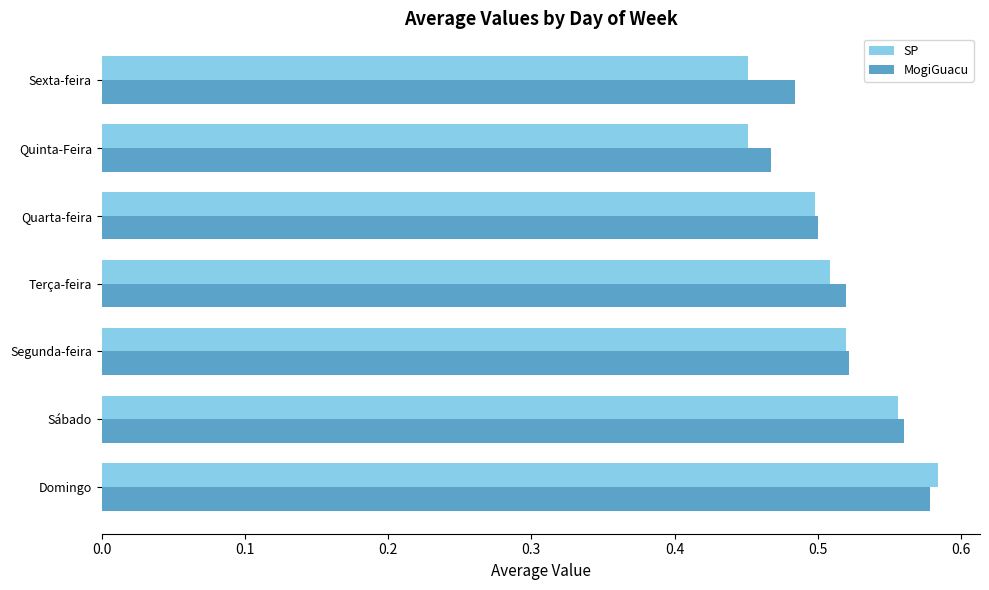

List the series in order of their peak value, lowest first.

MogiGuacu, SP